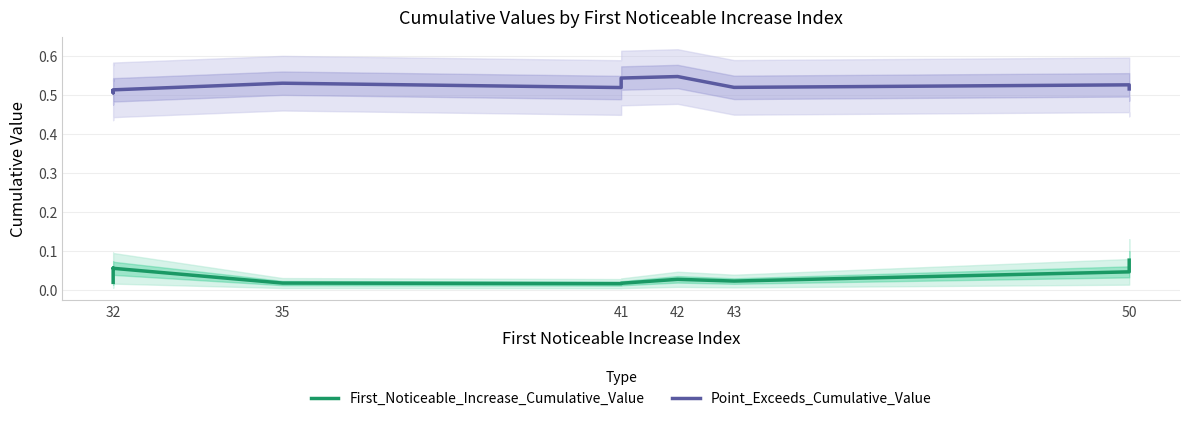

True or false: First_Noticeable_Increase_Cumulative_Value and Point_Exceeds_Cumulative_Value cross at least once.

False